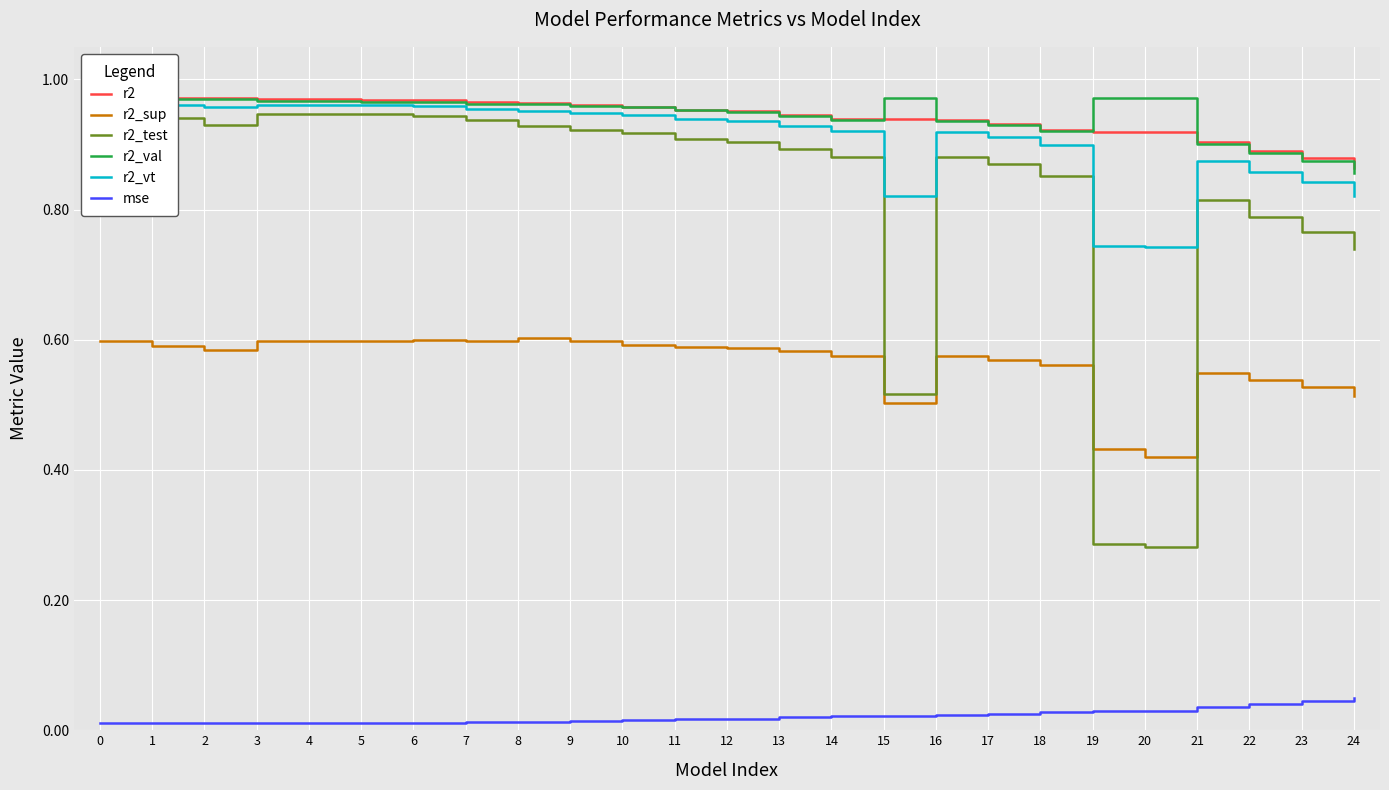

Where is r2_val nearest to the value 0?

24